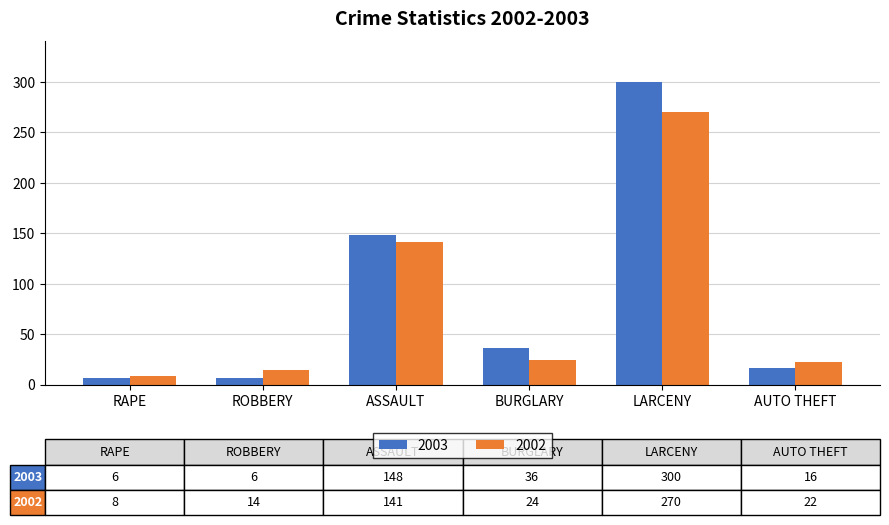

Reading right to left, what are all the values shown in this chart?

2003: AUTO THEFT=16	LARCENY=300	BURGLARY=36	ASSAULT=148	ROBBERY=6	RAPE=6
2002: AUTO THEFT=22	LARCENY=270	BURGLARY=24	ASSAULT=141	ROBBERY=14	RAPE=8